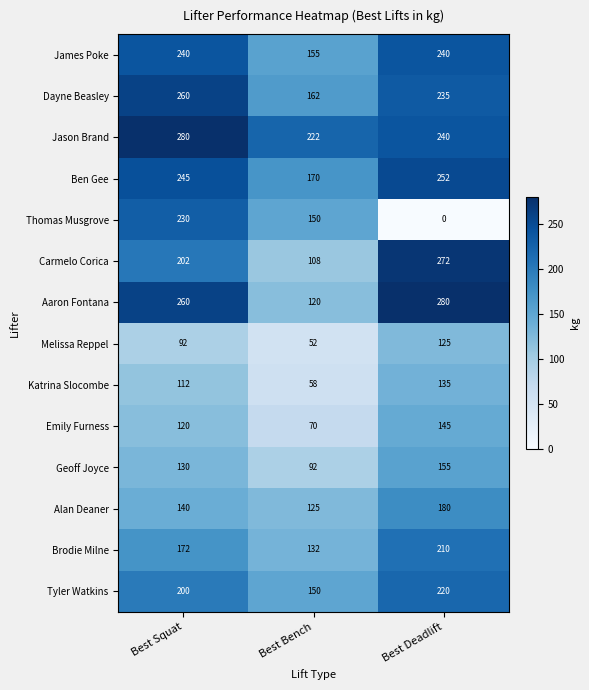

Is the value of Ben Gee at Best Deadlift greater than the value of Aaron Fontana at Best Squat?

No